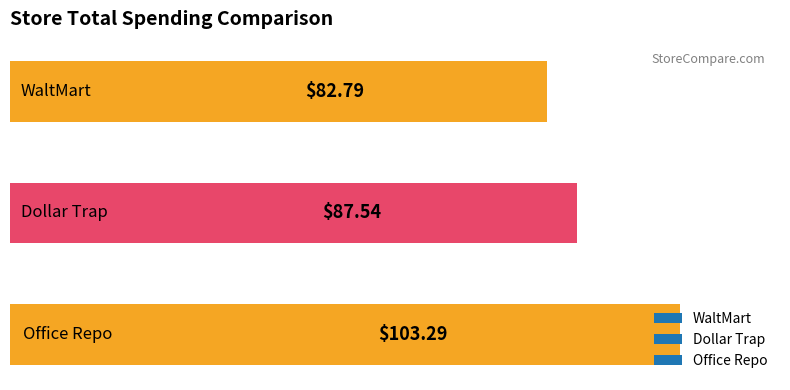

How many values exceed 87?

2